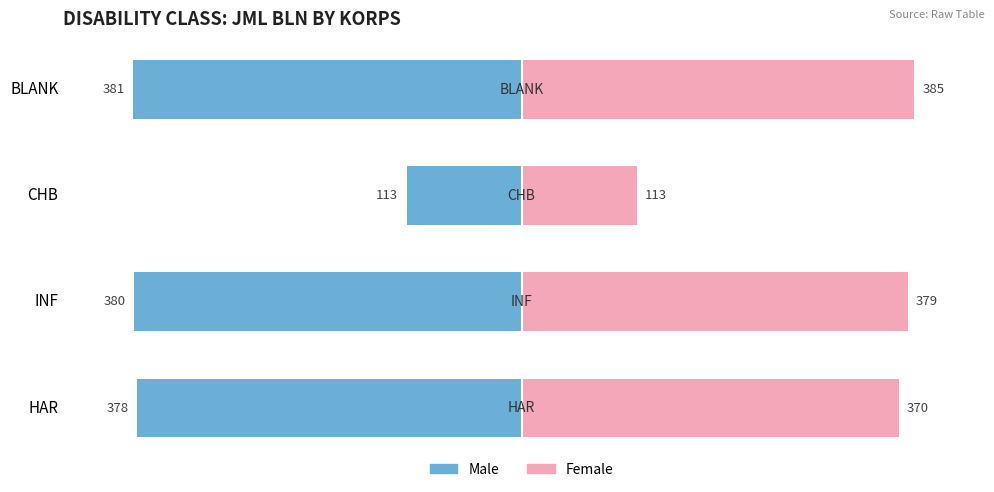

The Female series shows 105.8 at INF. True or false?

False